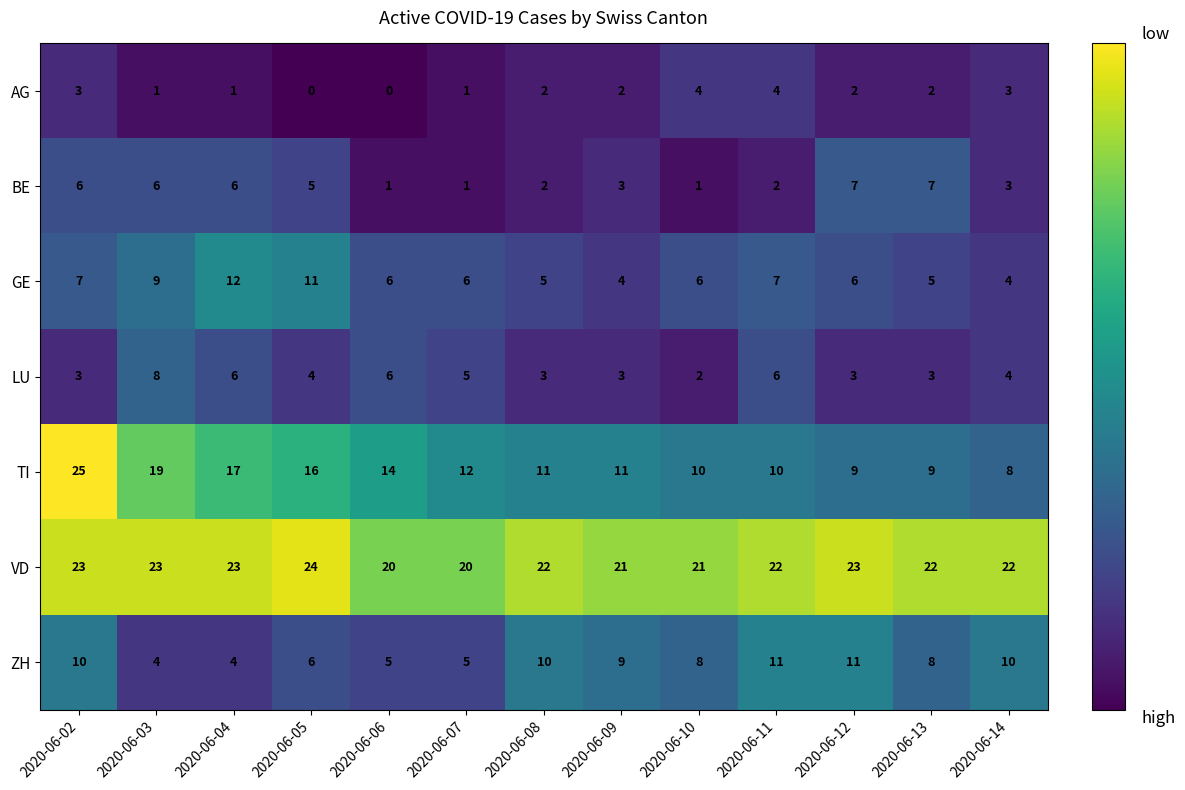

What is the difference between the second highest and minimum values in the ZH series?

7